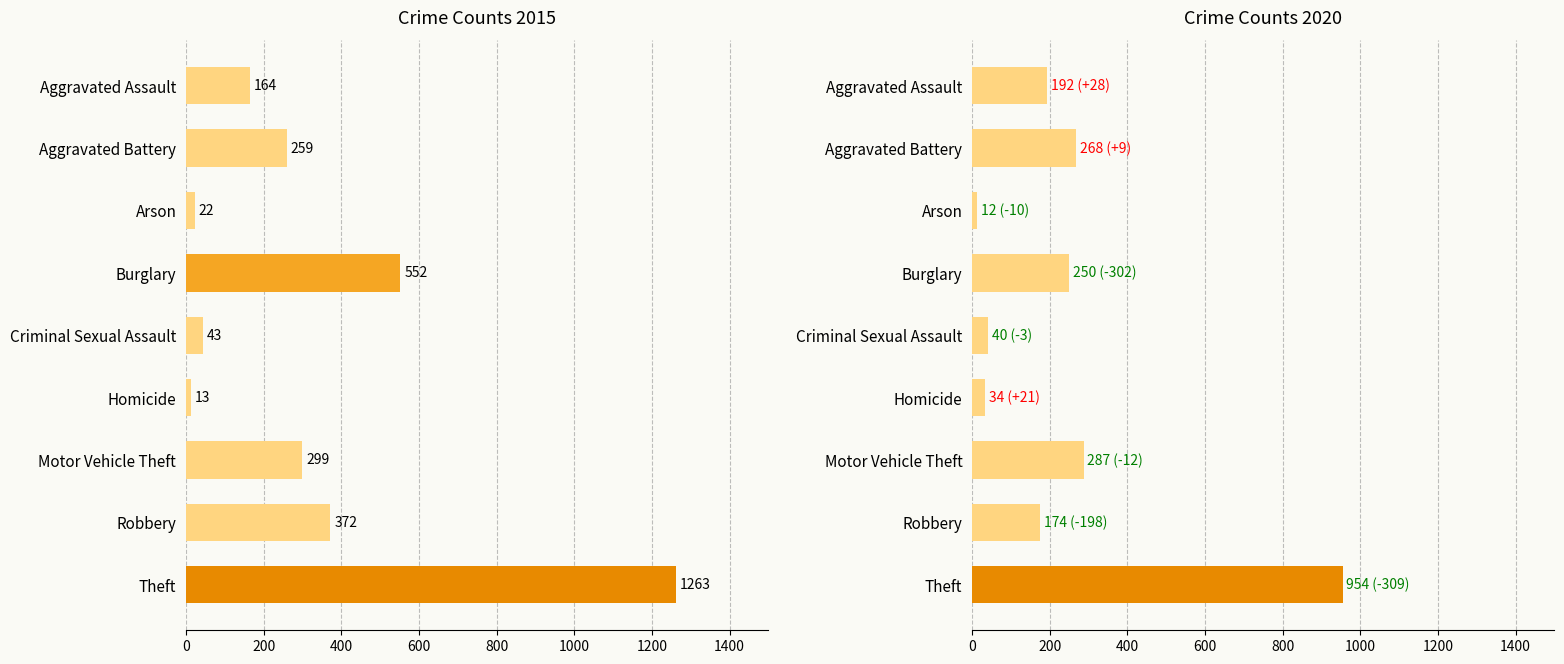

Where does the 2020 series first go above 192?

Aggravated Battery